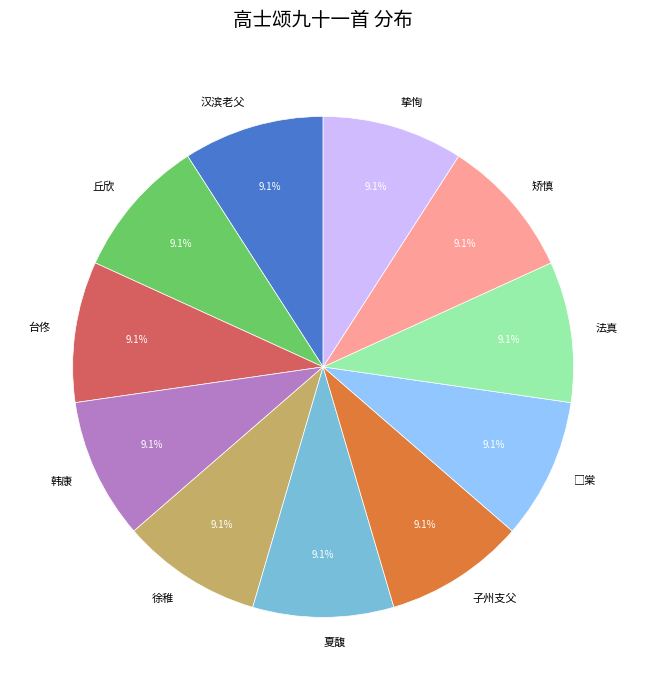

Approximately how many times larger is the value at 法真 compared to 丘欣?

1.0